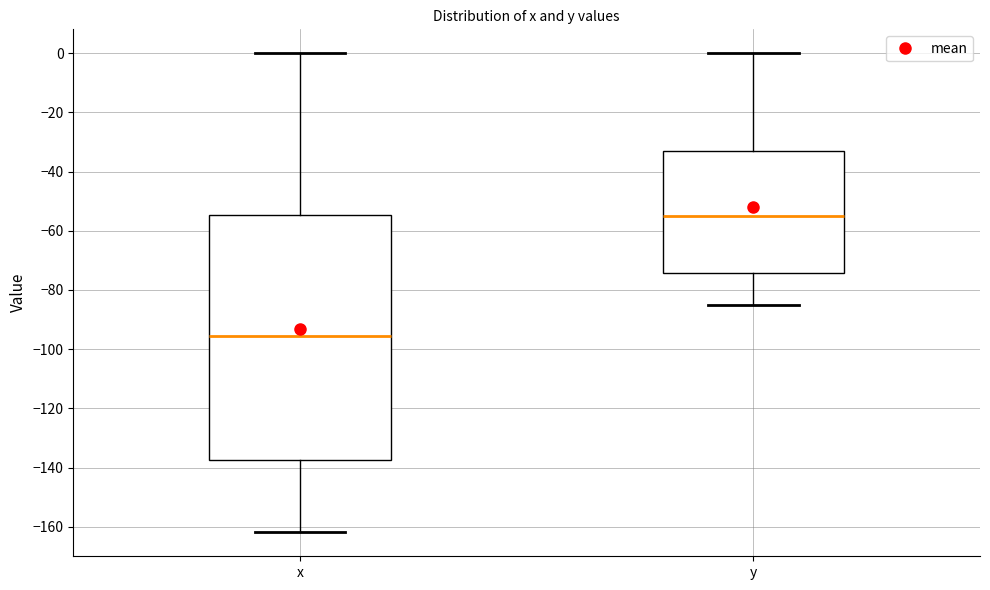

Which box is the tallest, from its lower edge to its upper edge?

x